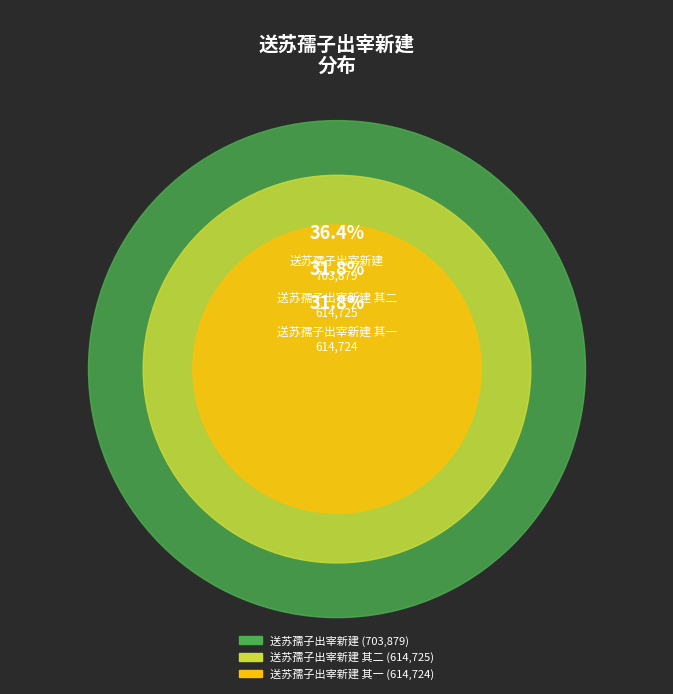

What is the ratio of the value at 送苏孺子出宰新建 to the value at 送苏孺子出宰新建 其二?

1.1